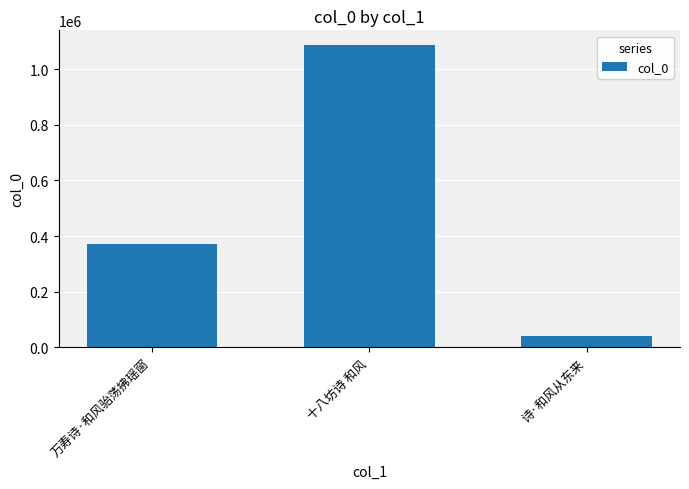

What is the label of the 3rd bar from the right?

万寿诗·和风骀荡拂瑶窗